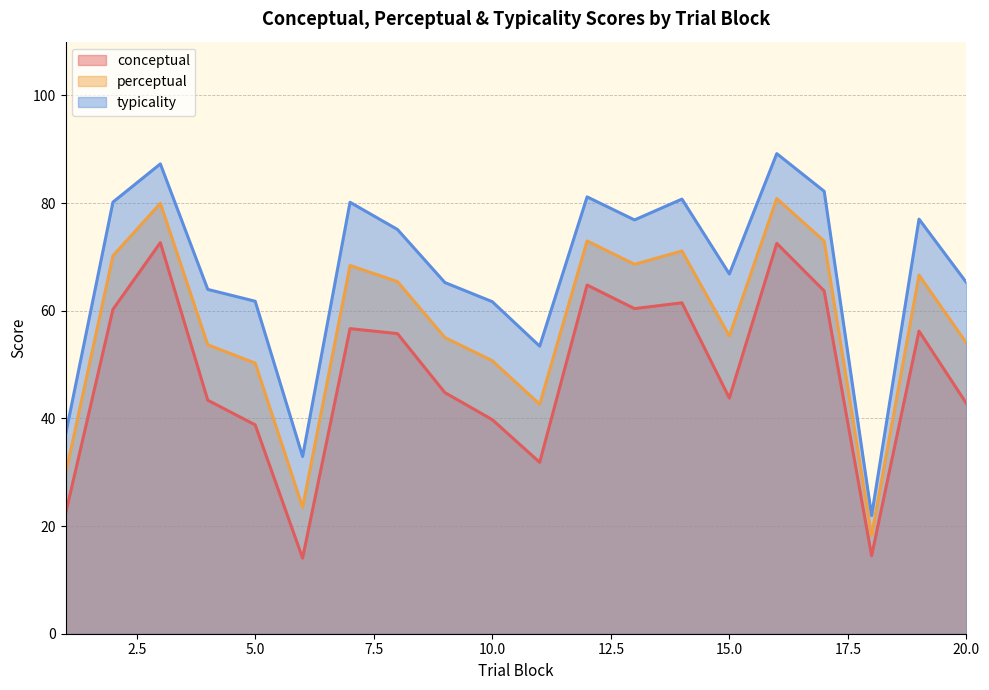

The conceptual series shows 63.7 at 17. True or false?

True